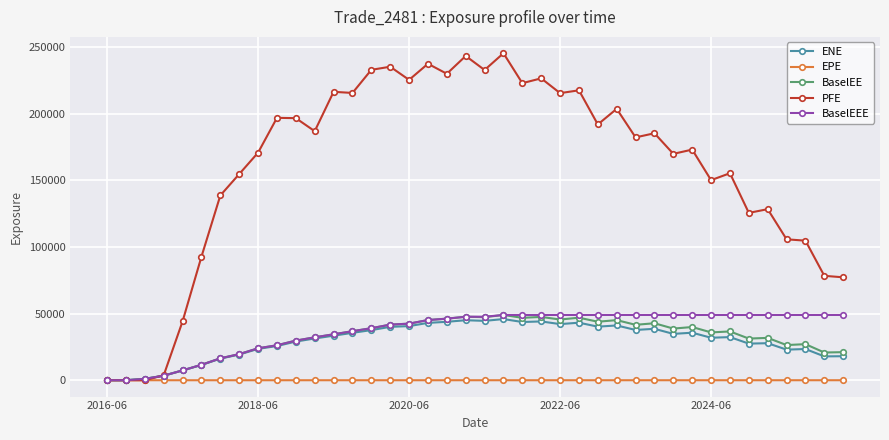

What is the greatest value displayed?

245213.0